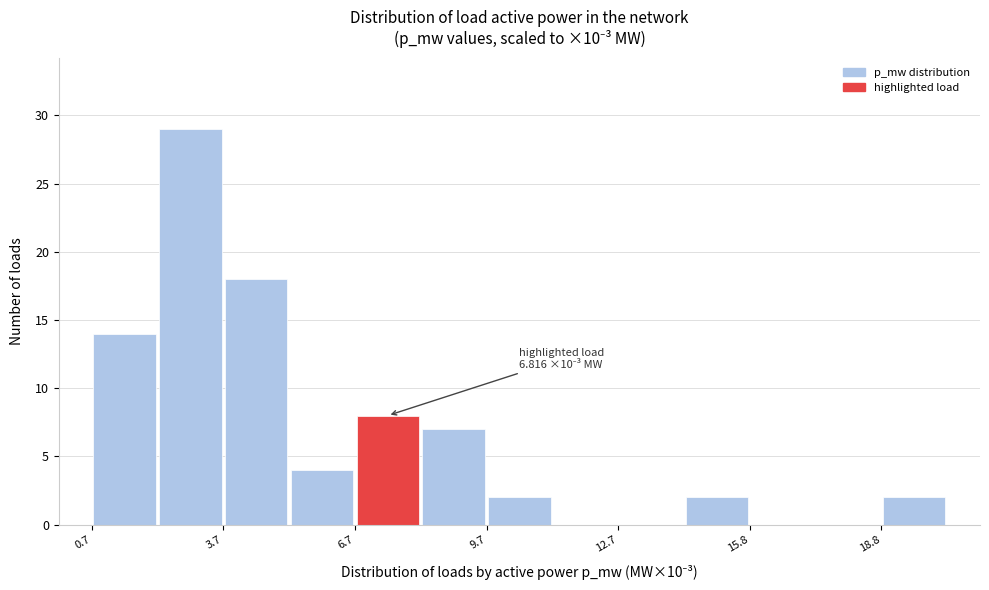

Read against the x-axis, roughly where is the centre of the tallest bar?

3.0